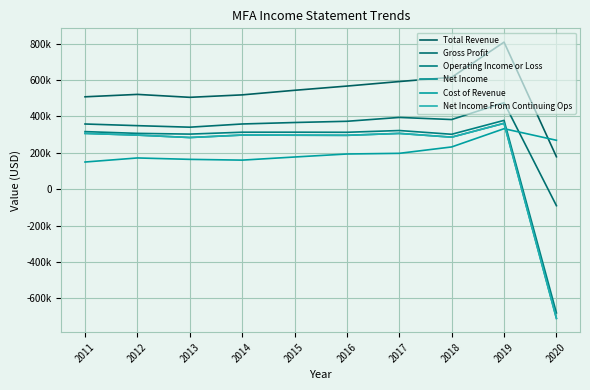

Which series has the largest total across all categories?

Total Revenue